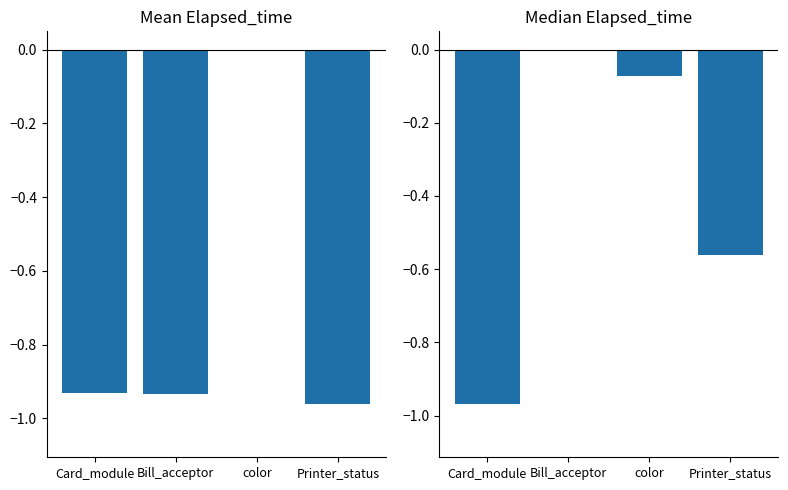

Reading left to right, extract all data points from this chart.

Mean Elapsed_time: Card_module=-0.9	Bill_acceptor=-0.9	color=0.0	Printer_status=-1.0
Median Elapsed_time: Card_module=-1.0	Bill_acceptor=0.0	color=-0.1	Printer_status=-0.6